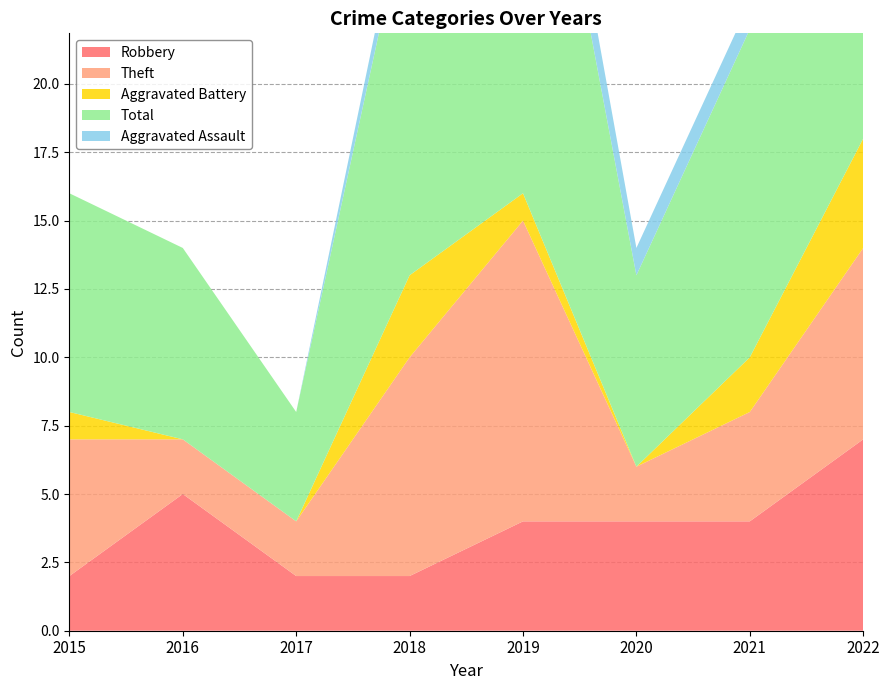

Reading right to left, list all the values displayed in this chart.

Robbery: 7	4	4	4	2	2	5	2
Theft: 7	4	2	11	8	2	2	5
Aggravated Battery: 4	2	0	1	3	0	0	1
Total: 19	12	7	19	14	4	7	8
Aggravated Assault: 0	1	1	2	1	0	0	0